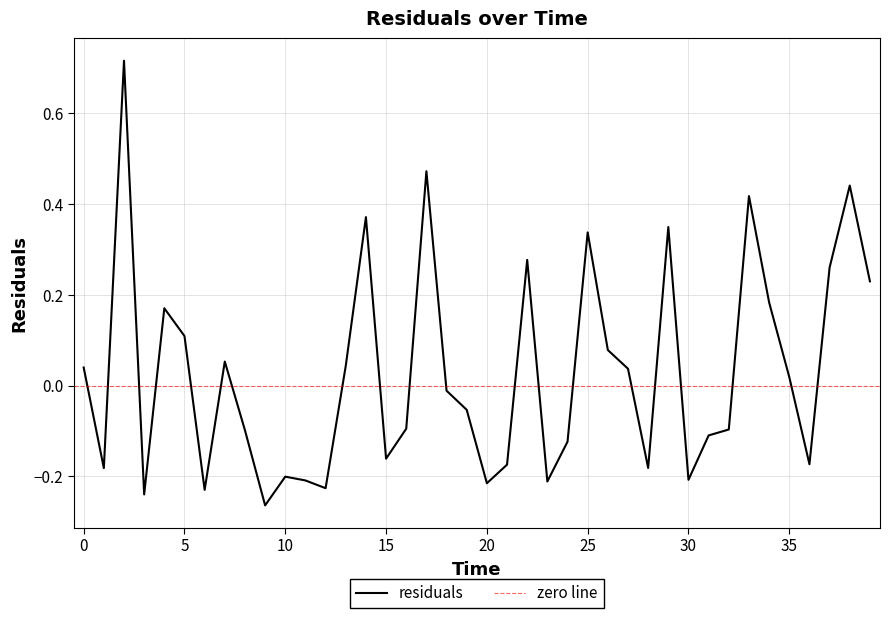

What is the smallest value displayed?

-0.3